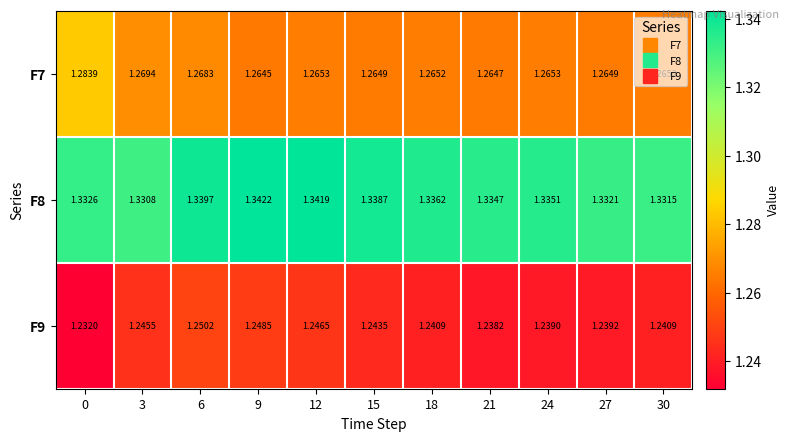

Is the value of F7 at 27 greater than the value of F9 at 12?

Yes